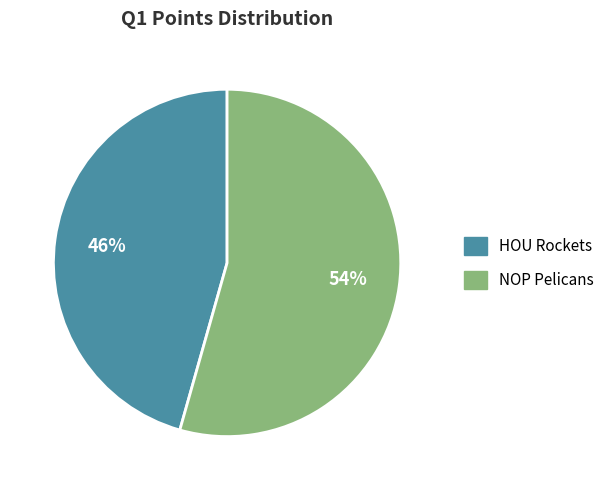

Do HOU Rockets and NOP Pelicans together represent more than half of the pie?

Yes